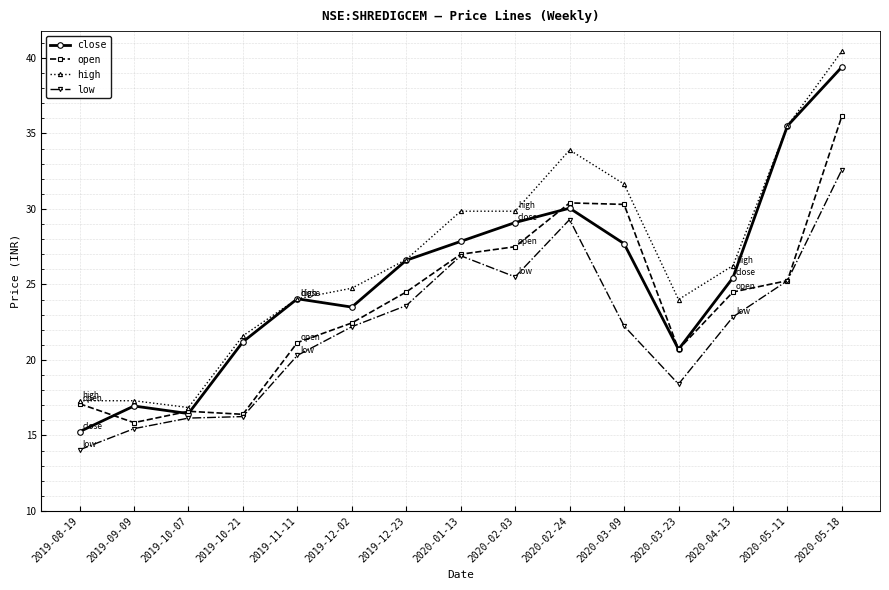

How many data points in high are less than 26?

7